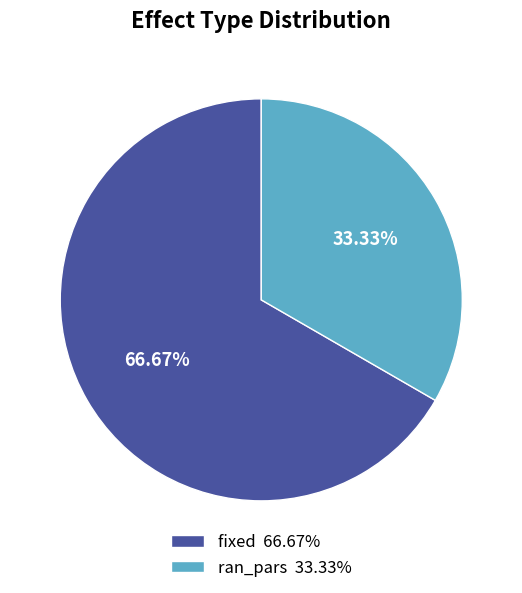

To the nearest percent, what is the difference between the largest and smallest slice percentages?

33%